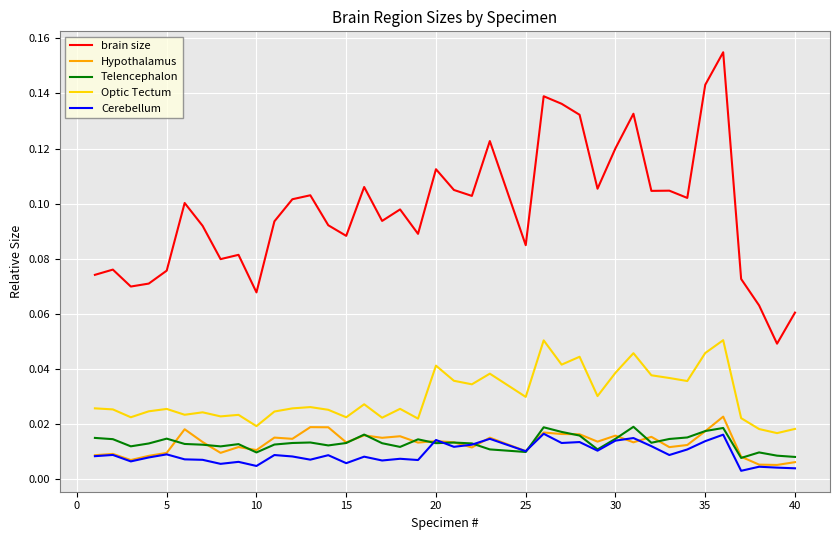

Which series has the largest total across all categories?

brain size